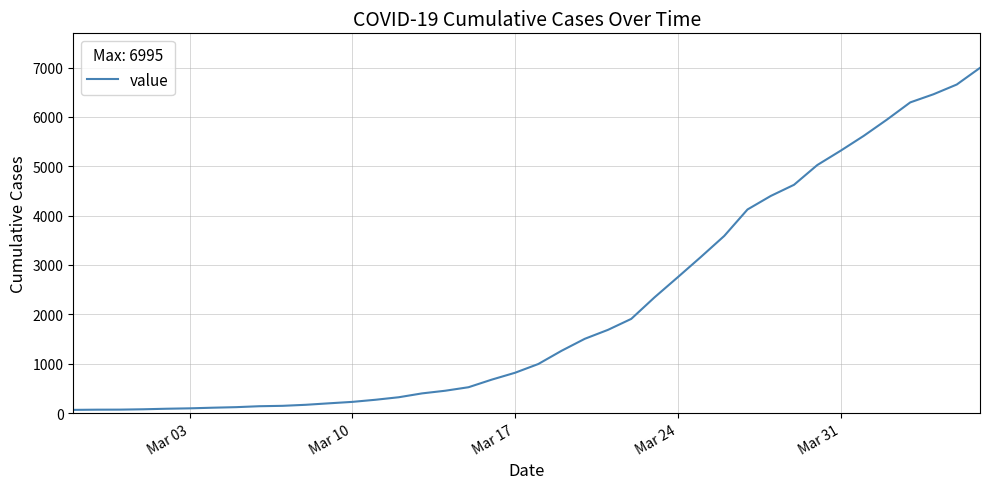

Is this an area chart (filled region under the line)?

No